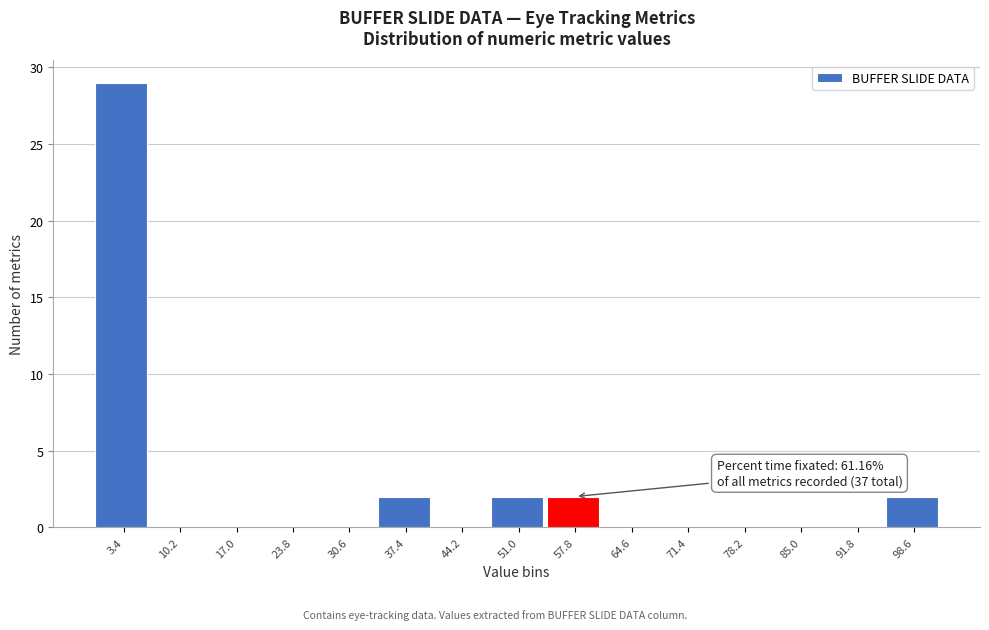

Which range on the x-axis has the tallest bar?

0.0 to 6.8